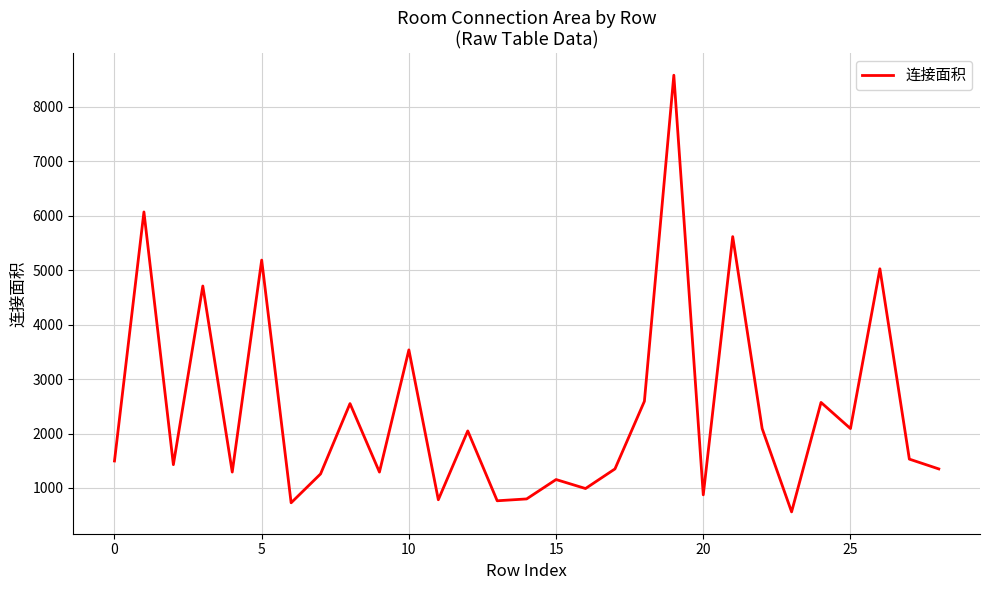

What is the greatest value displayed?

8580